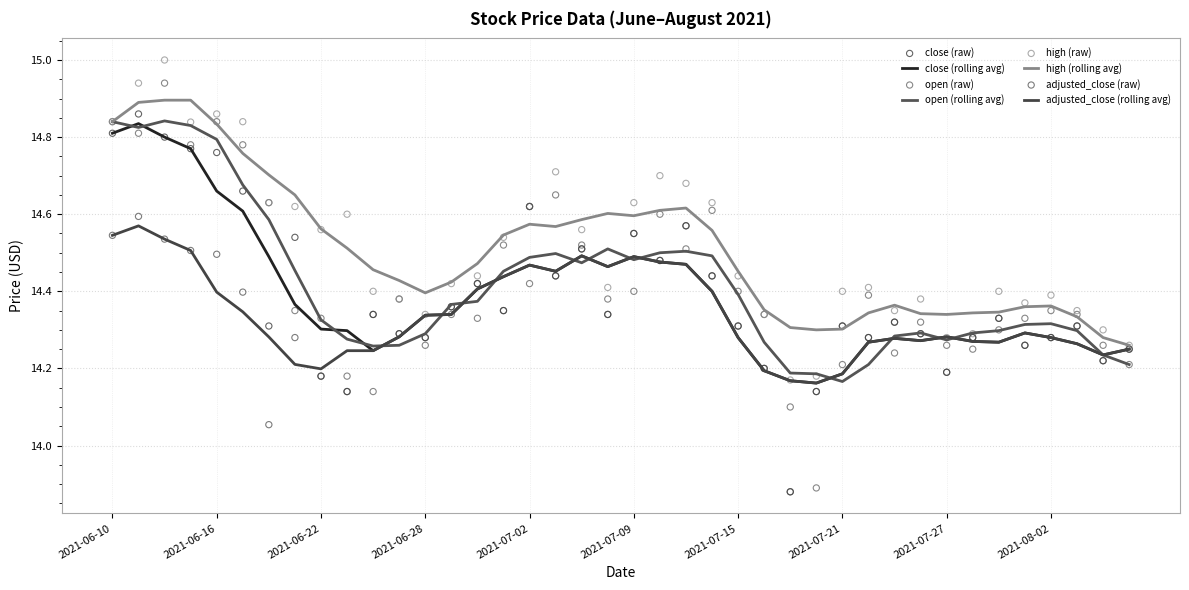

What are all the series names shown in the legend?

close, open, high, adjusted_close